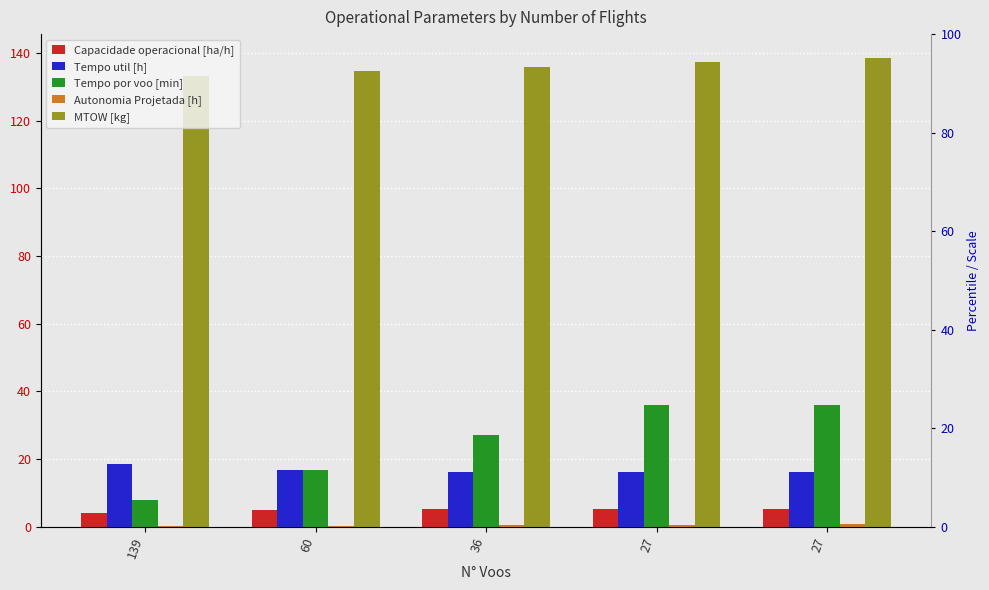

Are the bars horizontal?

No